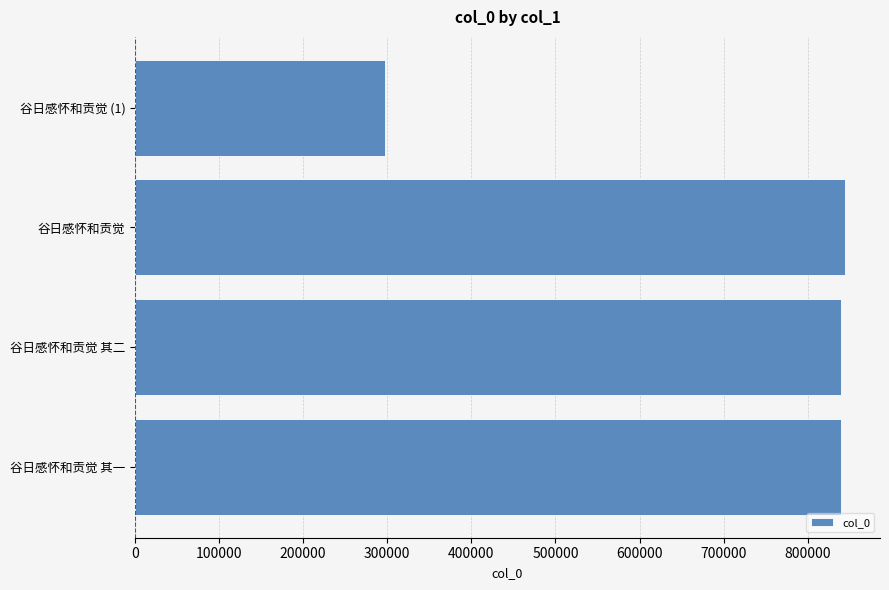

How many data points are less than 839123?

2